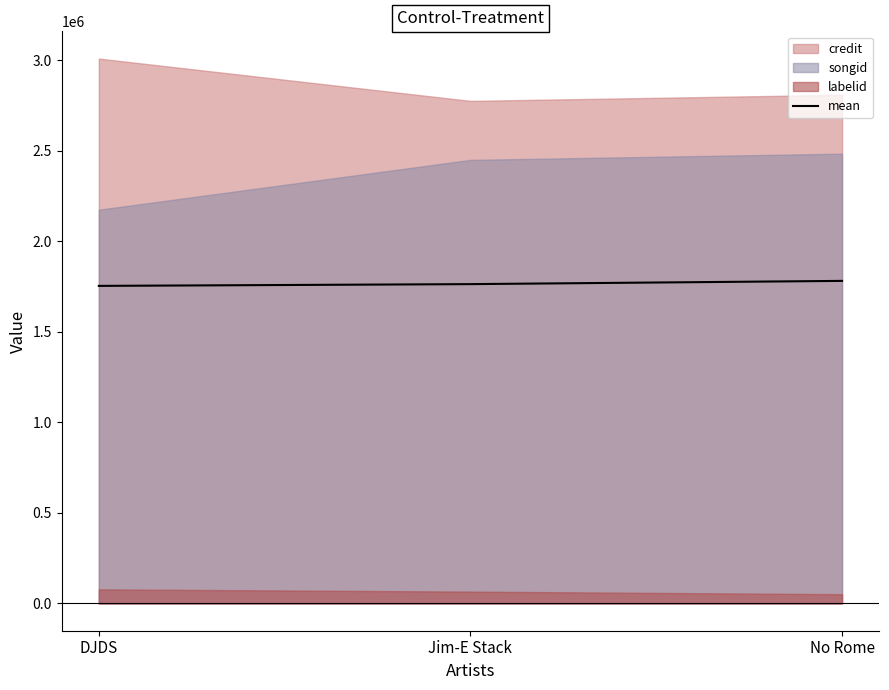

Which label corresponds to the largest value in the chart?

No Rome